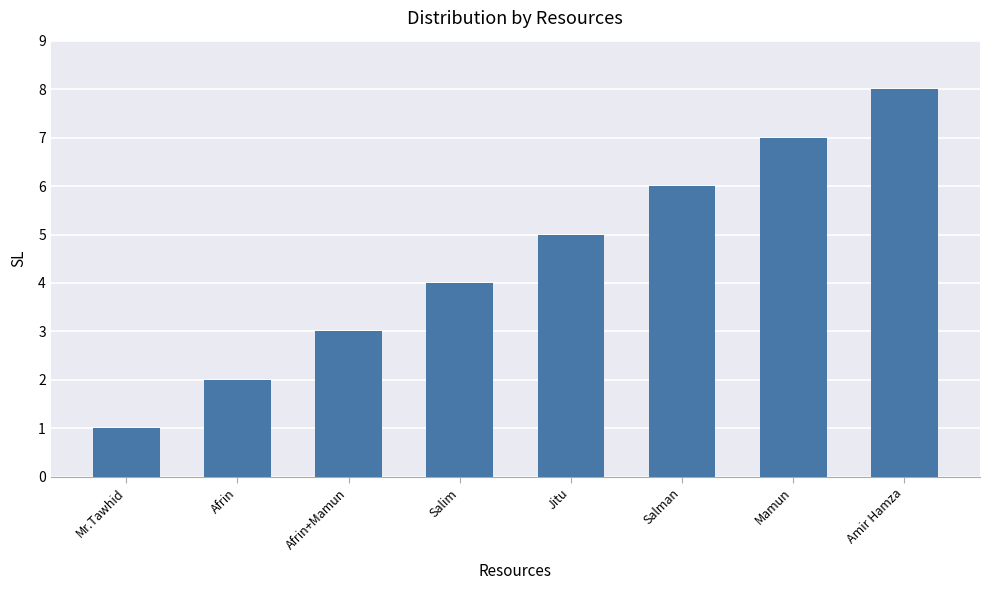

What is the sum of all values?

36